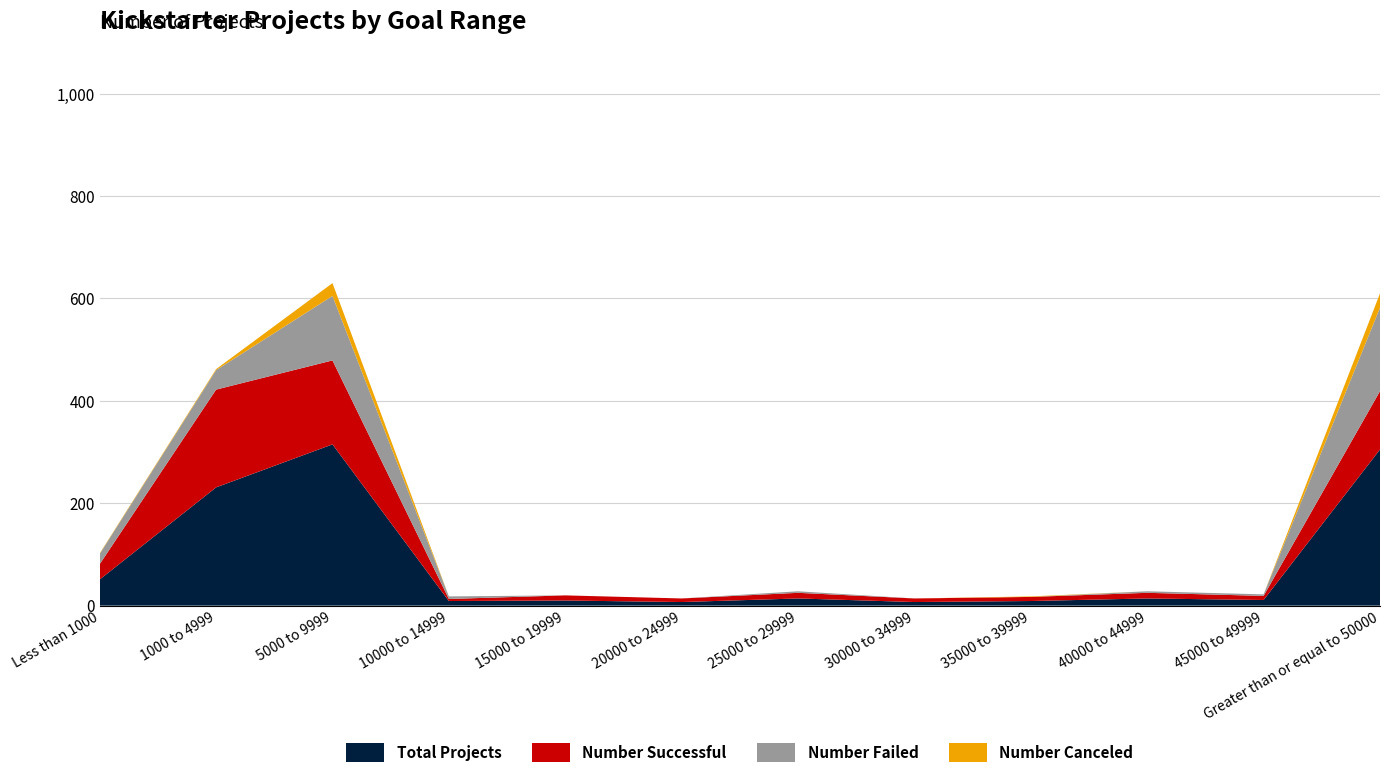

Reading left to right, what are all the values shown in this chart?

Number Successful: Less than 1000=30	1000 to 4999=191	5000 to 9999=164	10000 to 14999=4	15000 to 19999=10	20000 to 24999=7	25000 to 29999=11	30000 to 34999=7	35000 to 39999=8	40000 to 44999=11	45000 to 49999=8	Greater than or equal to 50000=114
Number Failed: Less than 1000=20	1000 to 4999=38	5000 to 9999=126	10000 to 14999=5	15000 to 19999=0	20000 to 24999=0	25000 to 29999=3	30000 to 34999=0	35000 to 39999=0	40000 to 44999=3	45000 to 49999=3	Greater than or equal to 50000=163
Number Canceled: Less than 1000=1	1000 to 4999=2	5000 to 9999=25	10000 to 14999=0	15000 to 19999=0	20000 to 24999=0	25000 to 29999=0	30000 to 34999=0	35000 to 39999=1	40000 to 44999=0	45000 to 49999=0	Greater than or equal to 50000=28
Total Projects: Less than 1000=51	1000 to 4999=231	5000 to 9999=315	10000 to 14999=9	15000 to 19999=10	20000 to 24999=7	25000 to 29999=14	30000 to 34999=7	35000 to 39999=9	40000 to 44999=14	45000 to 49999=11	Greater than or equal to 50000=305